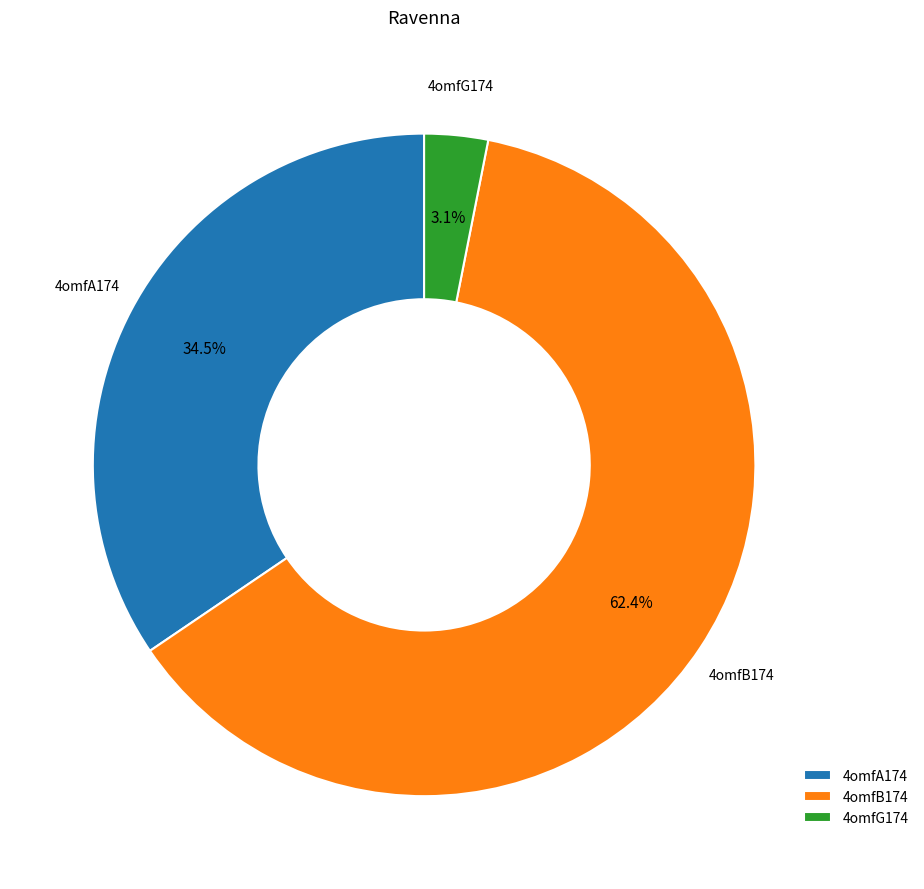

What portion of the pie excludes 4omfG174?

96.9%